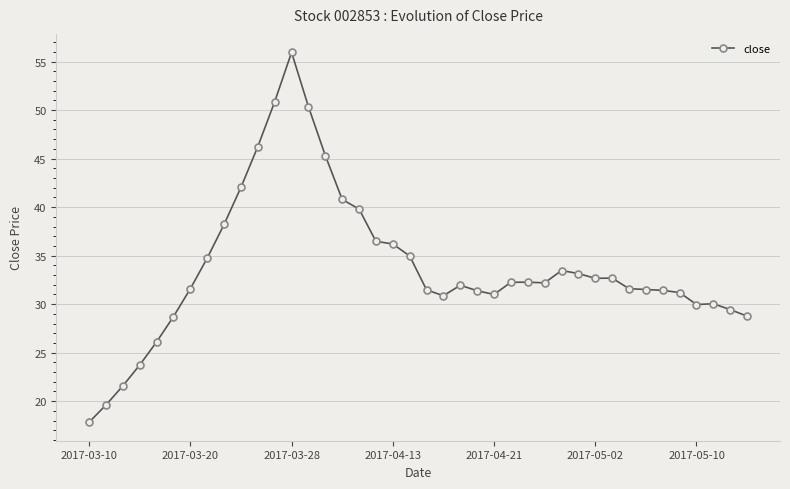

What is the average value?

33.8